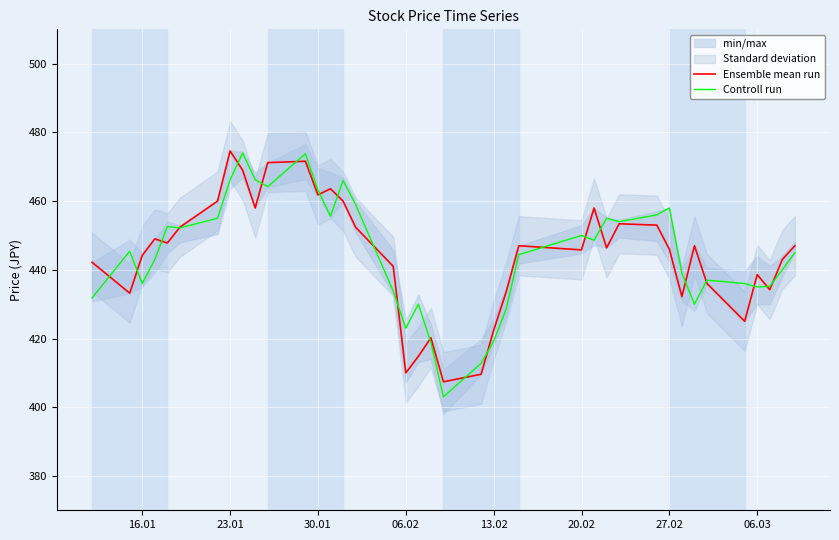

How many times do Controll run and Ensemble mean run cross each other?

22